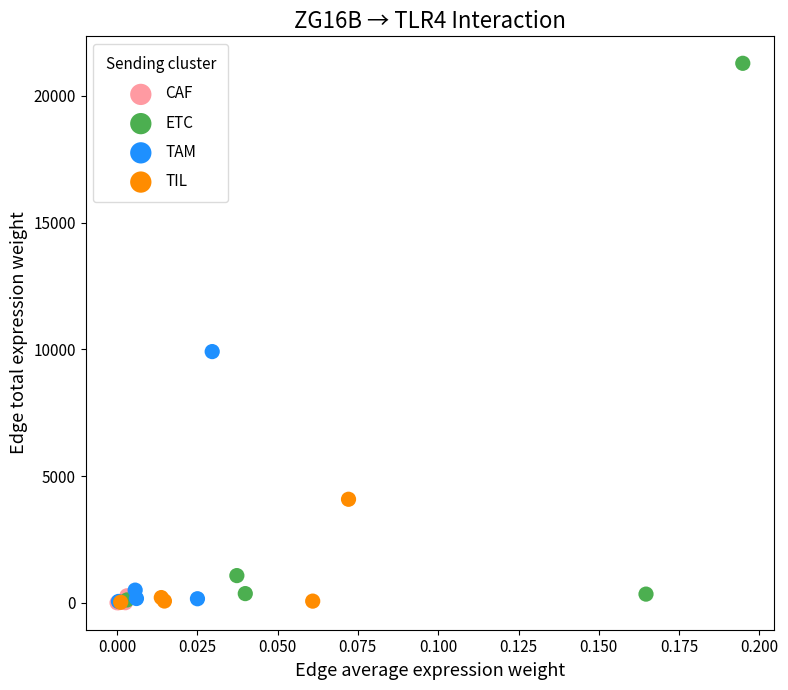

What are all the series names shown in the legend?

CAF, ETC, TAM, TIL